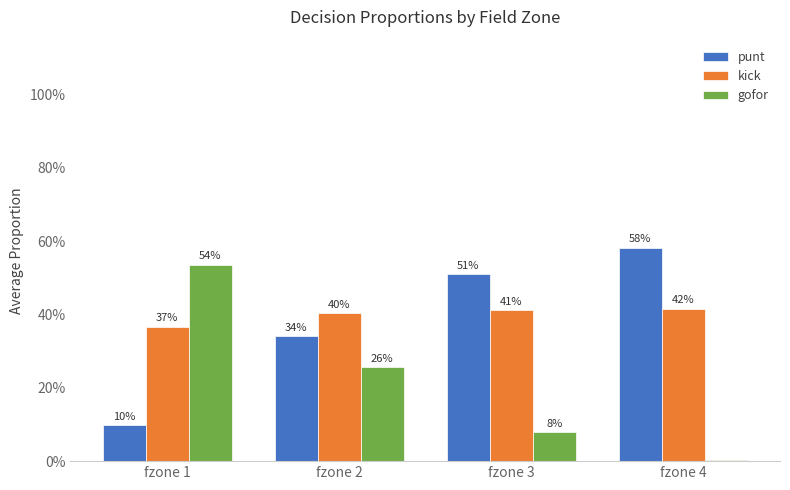

Which label corresponds to the largest value in the chart?

fzone 4